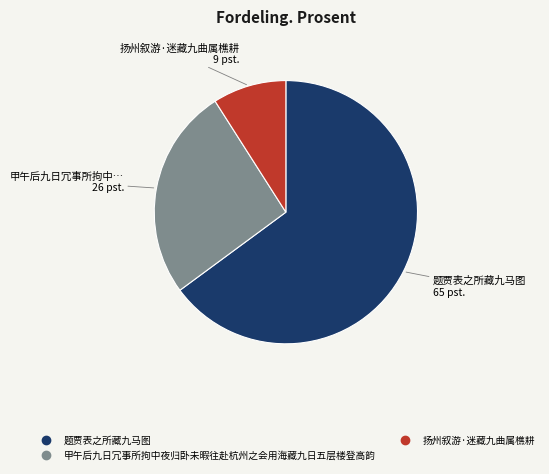

Is there a majority slice in this chart?

Yes